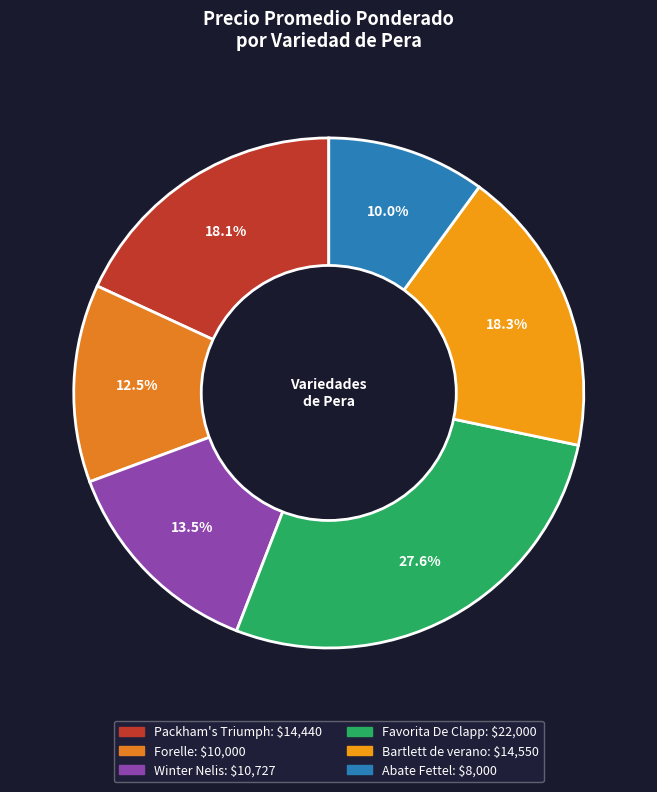

Is there any slice that represents more than half of the pie?

No